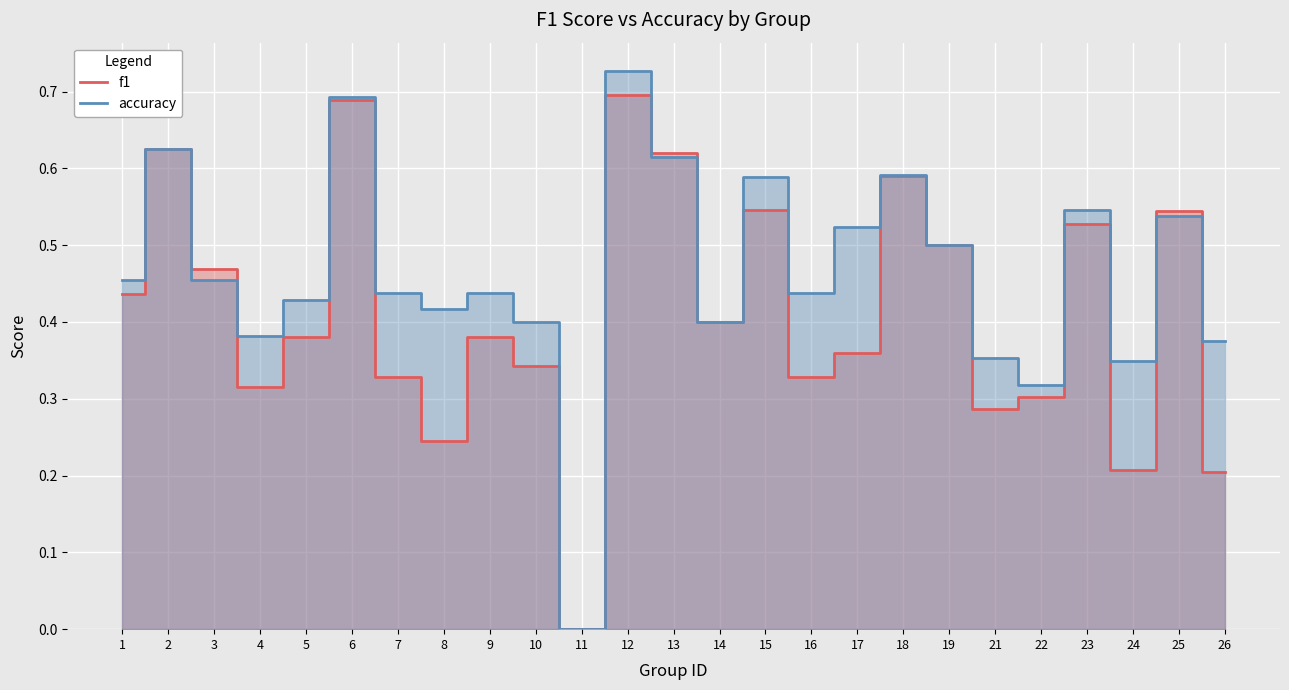

Reading left to right, list all the values displayed in this chart.

f1: 0.4	0.6	0.5	0.3	0.4	0.7	0.3	0.2	0.4	0.3	0.0	0.7	0.6	0.4	0.5	0.3	0.4	0.6	0.5	0.3	0.3	0.5	0.2	0.5	0.2
accuracy: 0.5	0.6	0.5	0.4	0.4	0.7	0.4	0.4	0.4	0.4	0.0	0.7	0.6	0.4	0.6	0.4	0.5	0.6	0.5	0.4	0.3	0.5	0.3	0.5	0.4